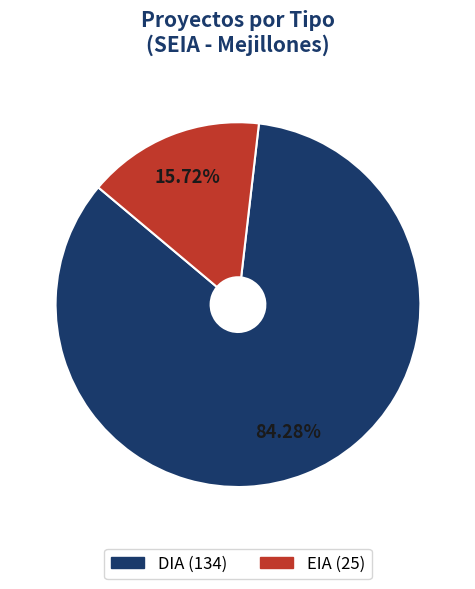

Is it true that EIA is 6% of the pie?

False